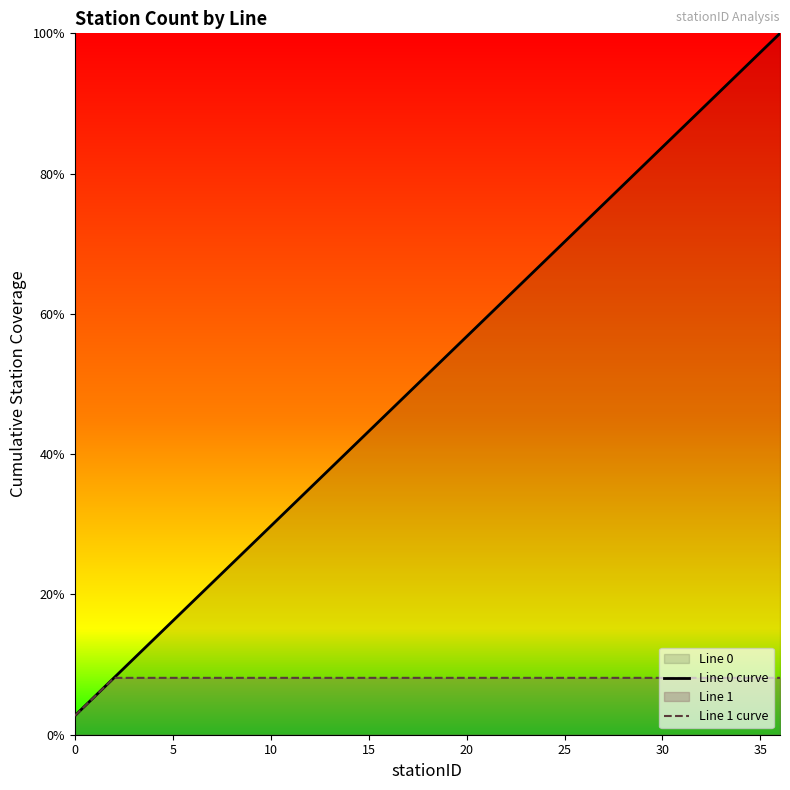

At how many categories does at least one series exceed 63?

14